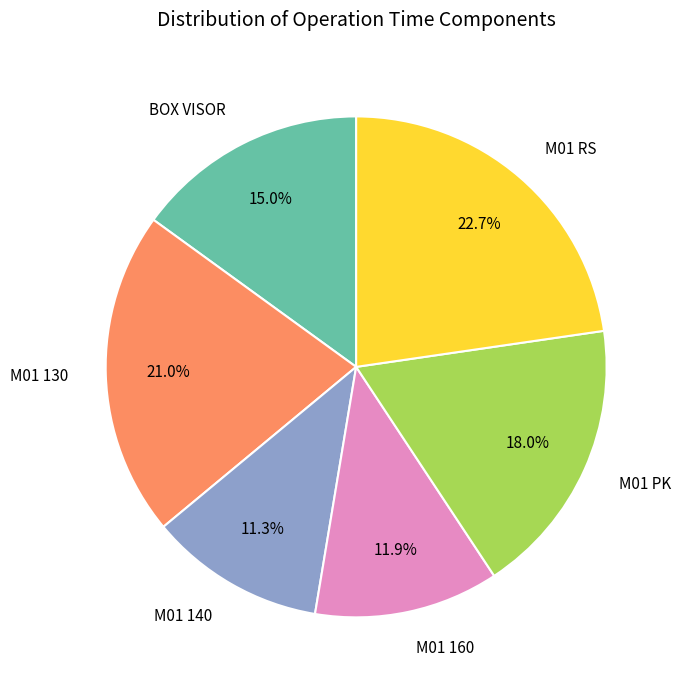

How much of the chart is everything except M01 130?

79.0%